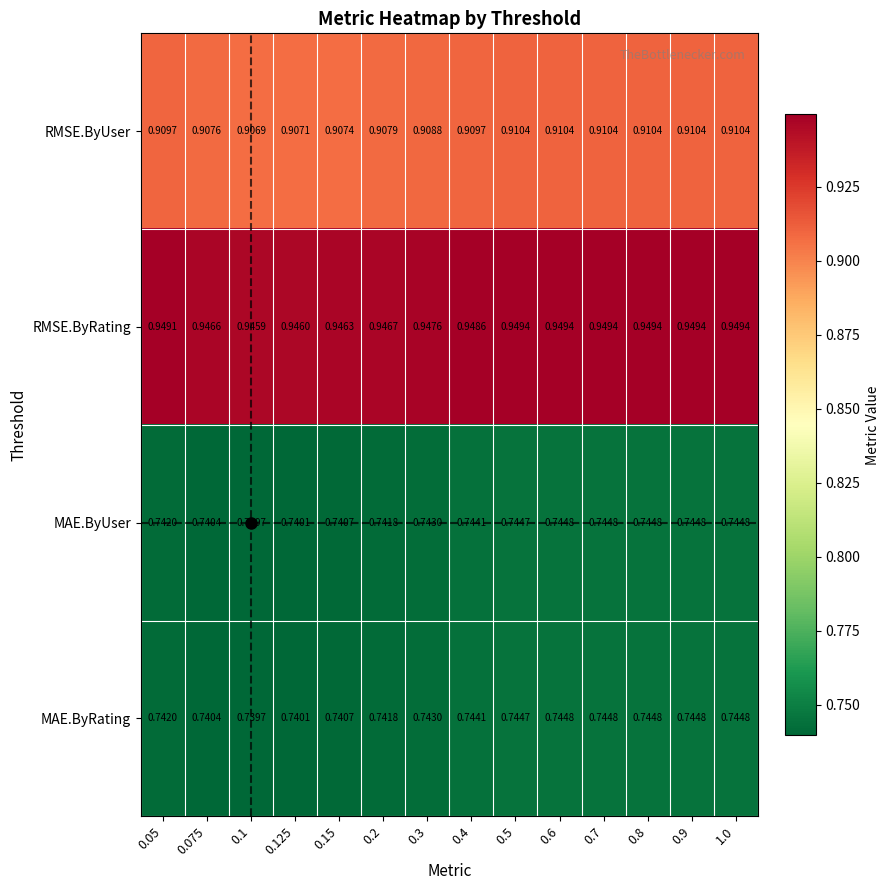

Which series has the largest total across all categories?

RMSE.ByRating